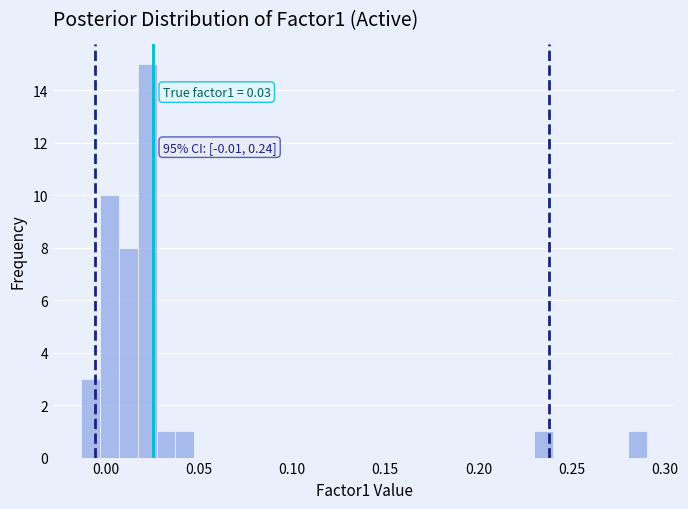

Read against the x-axis, roughly where is the centre of the tallest bar?

0.020